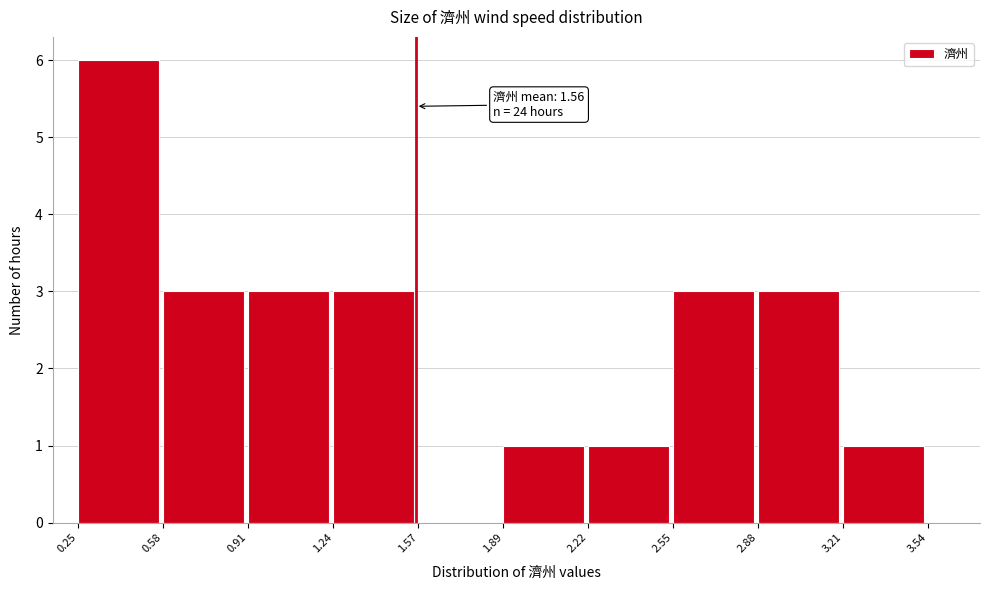

Over which range of the x-axis is the bar tallest?

0.25 to 0.58